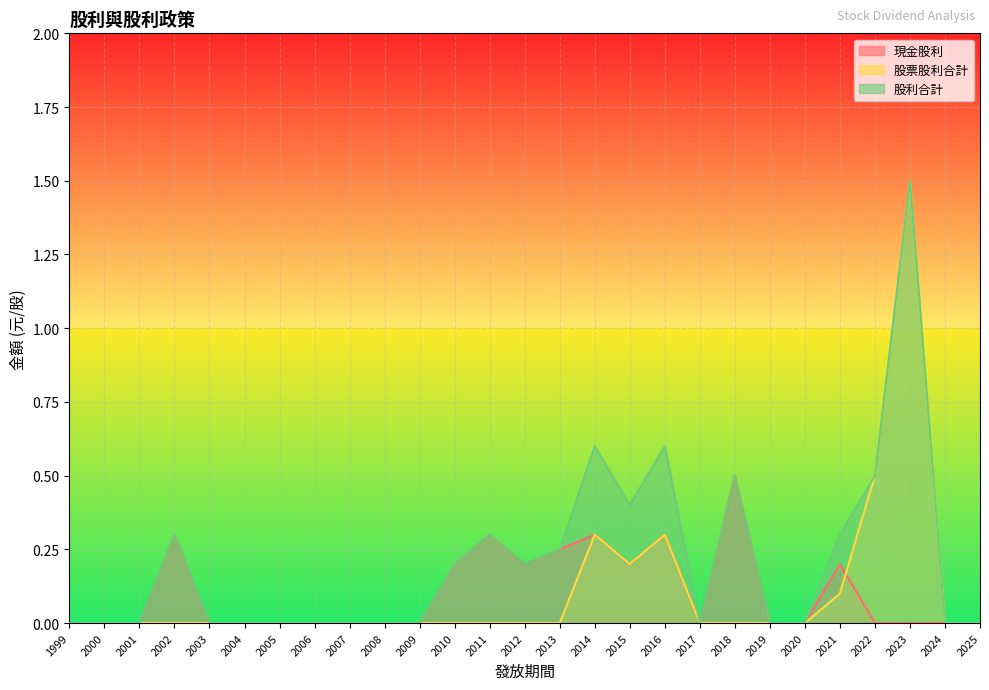

True or false: 現金股利 and 股票股利合計 intersect in this chart.

True